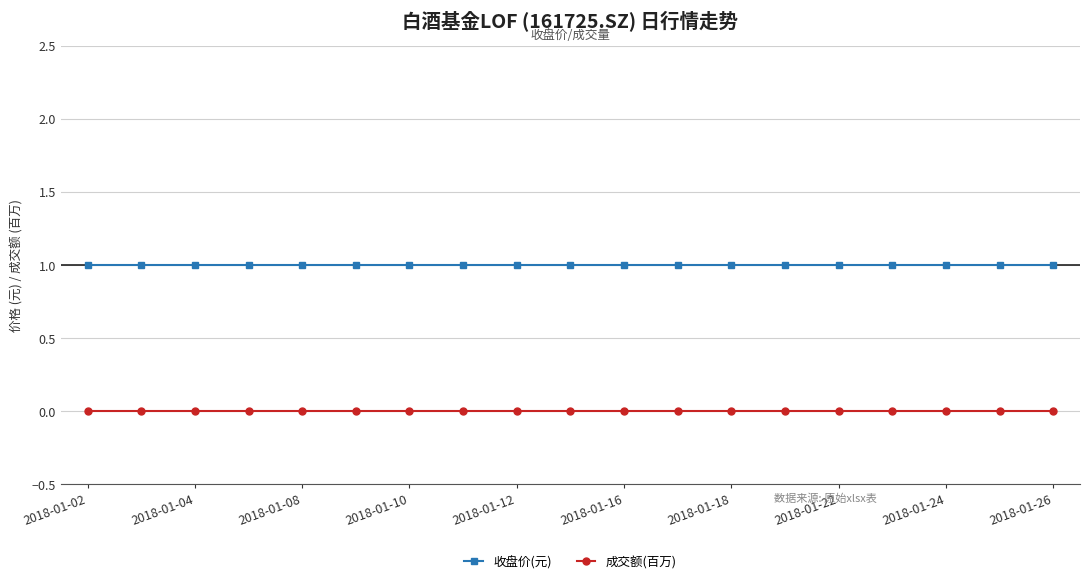

What is the value of the 收盘价(元) point at the 16th from the left?

1